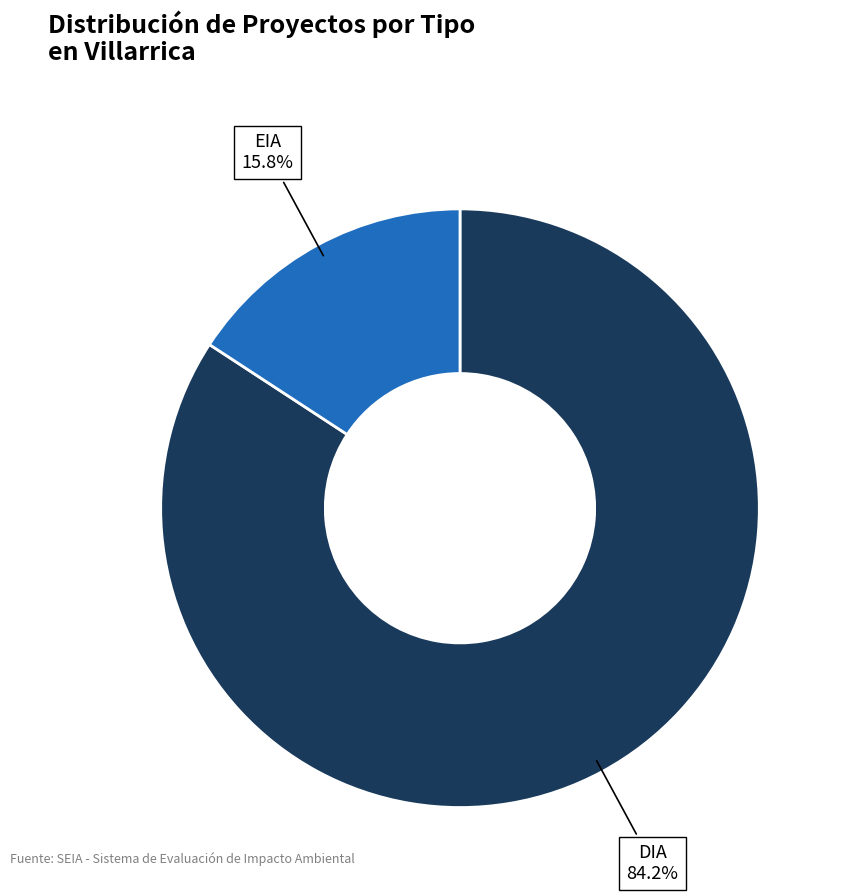

To the nearest percent, what is the difference between the largest and smallest slice percentages?

68%